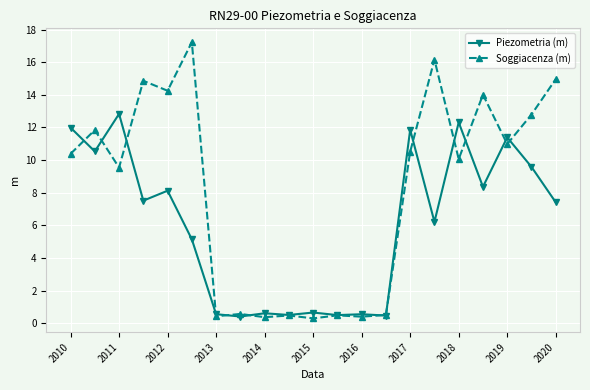

Rank the series by their average value, from lowest to highest.

Piezometria (m), Soggiacenza (m)